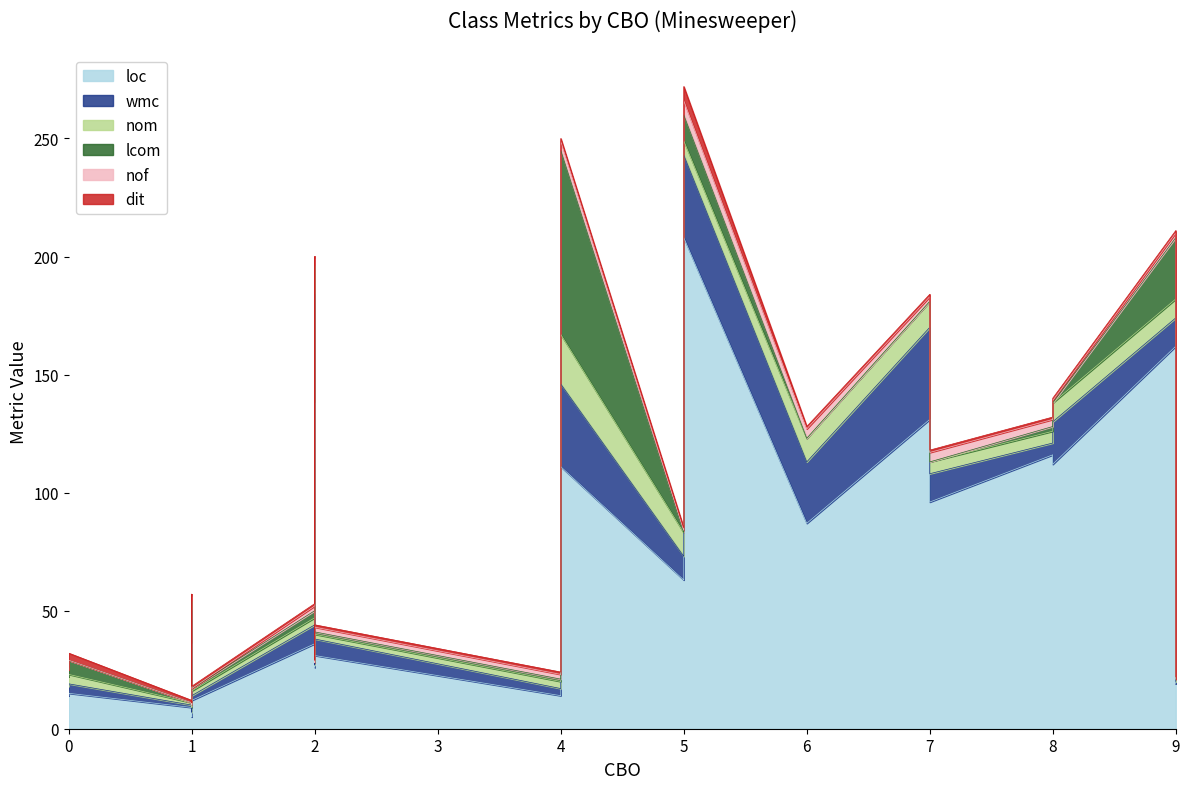

Reading left to right, what are all the values shown in this chart?

loc: FileConnectionFactory=16	MinesweeperUI=208	Board=87	ConfigUtils=31	Initializer=9	BoardState=138	NeighboursTest=116	BoardStateTest=112	MinesweeperConfig=14	RandomBoardInitializer=36	FilePersistenceStrategy=96	Point=36	MockInitializer=26	SquareTest=63	BoardTest=131	MockFileConnectionFactory=25	Square=111	DefaultFileConnectionFactory=23	PersistenceStrategy=5	FilePersistenceStrategyTest=162	PersistenceException=15	UncoveredMineException=14	SquareState=12	AllTests=19
wmc: FileConnectionFactory=3	MinesweeperUI=35	Board=26	ConfigUtils=7	Initializer=1	BoardState=46	NeighboursTest=5	BoardStateTest=18	MinesweeperConfig=3	RandomBoardInitializer=8	FilePersistenceStrategy=12	Point=14	MockInitializer=1	SquareTest=10	BoardTest=39	MockFileConnectionFactory=4	Square=35	DefaultFileConnectionFactory=3	PersistenceStrategy=2	FilePersistenceStrategyTest=12	PersistenceException=4	UncoveredMineException=4	SquareState=2	AllTests=1
nom: FileConnectionFactory=3	MinesweeperUI=6	Board=10	ConfigUtils=2	Initializer=1	BoardState=12	NeighboursTest=5	BoardStateTest=8	MinesweeperConfig=3	RandomBoardInitializer=3	FilePersistenceStrategy=5	Point=4	MockInitializer=1	SquareTest=10	BoardTest=11	MockFileConnectionFactory=4	Square=21	DefaultFileConnectionFactory=3	PersistenceStrategy=2	FilePersistenceStrategyTest=8	PersistenceException=4	UncoveredMineException=4	SquareState=2	AllTests=1
lcom: FileConnectionFactory=3	MinesweeperUI=11	Board=0	ConfigUtils=1	Initializer=0	BoardState=0	NeighboursTest=2	BoardStateTest=0	MinesweeperConfig=1	RandomBoardInitializer=3	FilePersistenceStrategy=0	Point=0	MockInitializer=0	SquareTest=0	BoardTest=0	MockFileConnectionFactory=2	Square=78	DefaultFileConnectionFactory=3	PersistenceStrategy=1	FilePersistenceStrategyTest=26	PersistenceException=6	UncoveredMineException=6	SquareState=1	AllTests=0
nof: FileConnectionFactory=0	MinesweeperUI=6	Board=4	ConfigUtils=2	Initializer=0	BoardState=3	NeighboursTest=3	BoardStateTest=1	MinesweeperConfig=2	RandomBoardInitializer=2	FilePersistenceStrategy=4	Point=2	MockInitializer=0	SquareTest=1	BoardTest=2	MockFileConnectionFactory=2	Square=4	DefaultFileConnectionFactory=1	PersistenceStrategy=0	FilePersistenceStrategyTest=2	PersistenceException=0	UncoveredMineException=0	SquareState=0	AllTests=0
dit: FileConnectionFactory=1	MinesweeperUI=6	Board=1	ConfigUtils=1	Initializer=1	BoardState=1	NeighboursTest=1	BoardStateTest=1	MinesweeperConfig=1	RandomBoardInitializer=1	FilePersistenceStrategy=1	Point=1	MockInitializer=1	SquareTest=1	BoardTest=1	MockFileConnectionFactory=1	Square=1	DefaultFileConnectionFactory=1	PersistenceStrategy=1	FilePersistenceStrategyTest=1	PersistenceException=3	UncoveredMineException=3	SquareState=1	AllTests=1